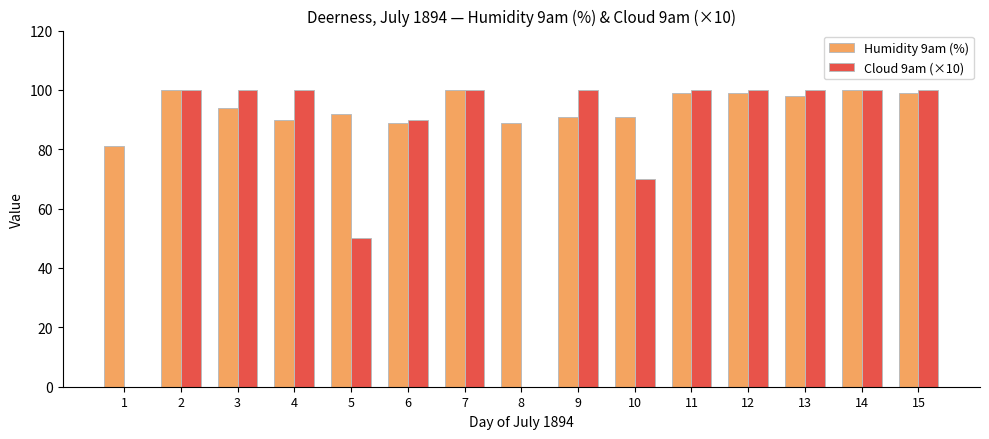

What is the total value across all series at 8?

89